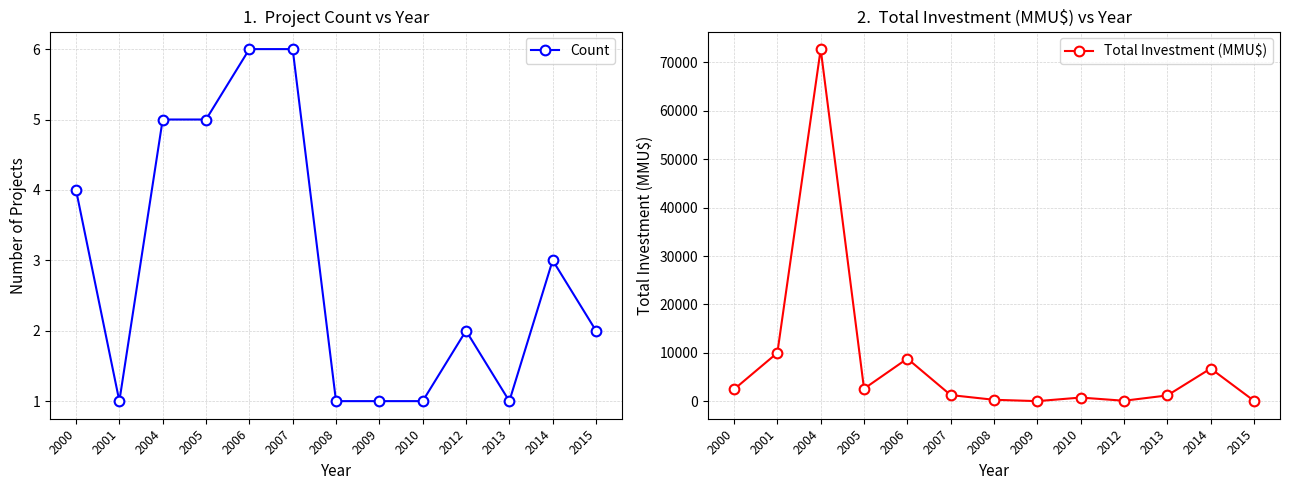

The value of Count at 2006 is 9. True or false?

False